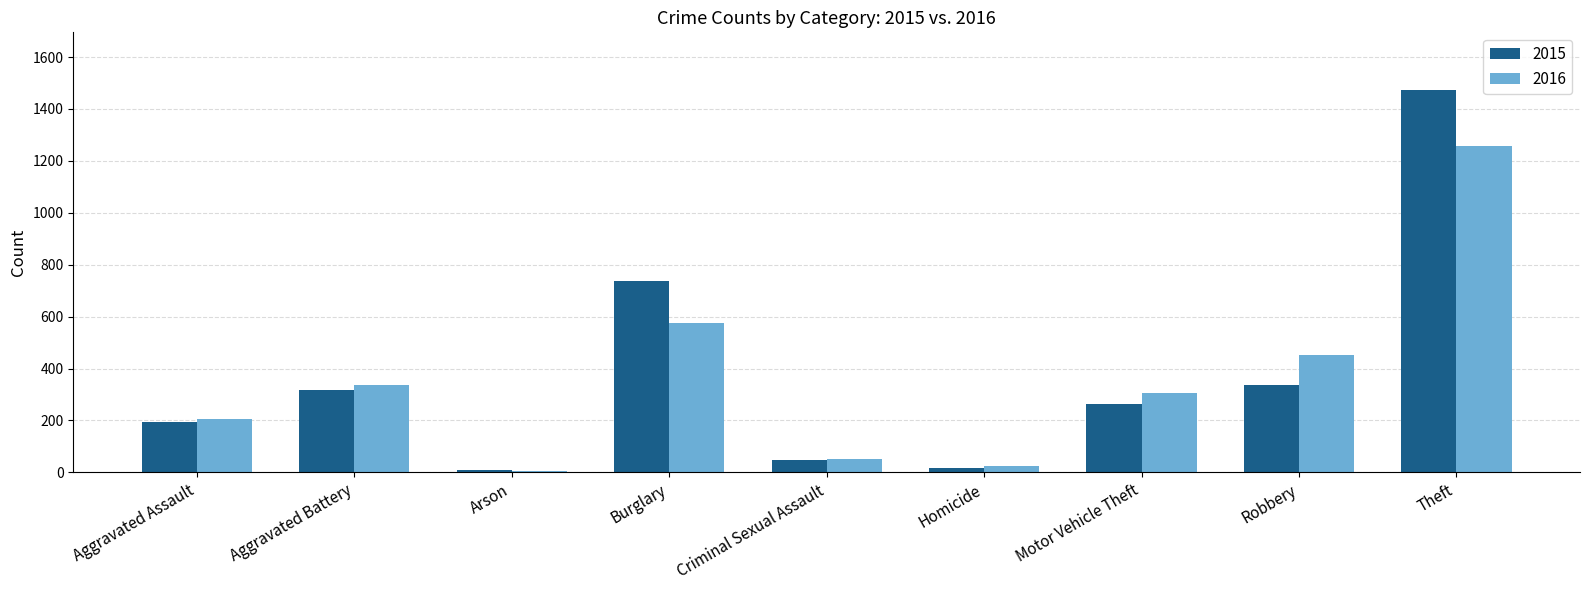

What is the maximum value shown in the chart?

1474